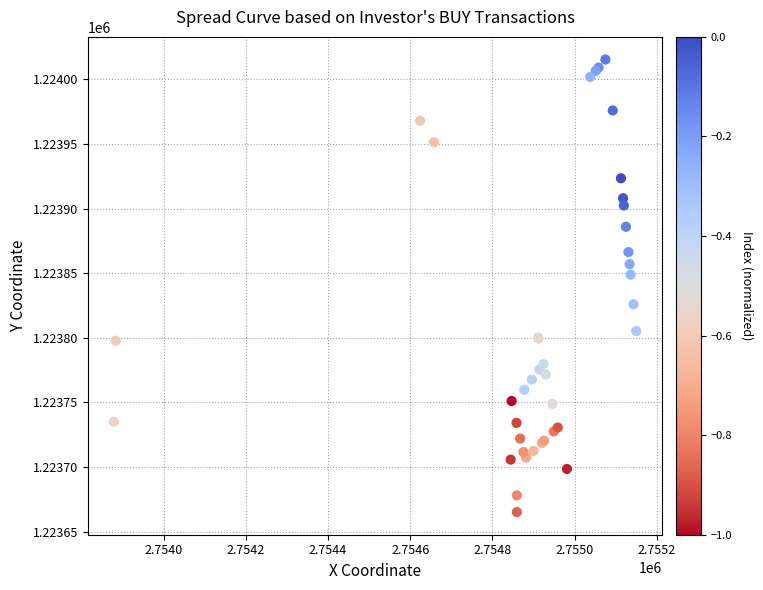

What Y value in the scatter plot is closest to 1223840?

1223848.9